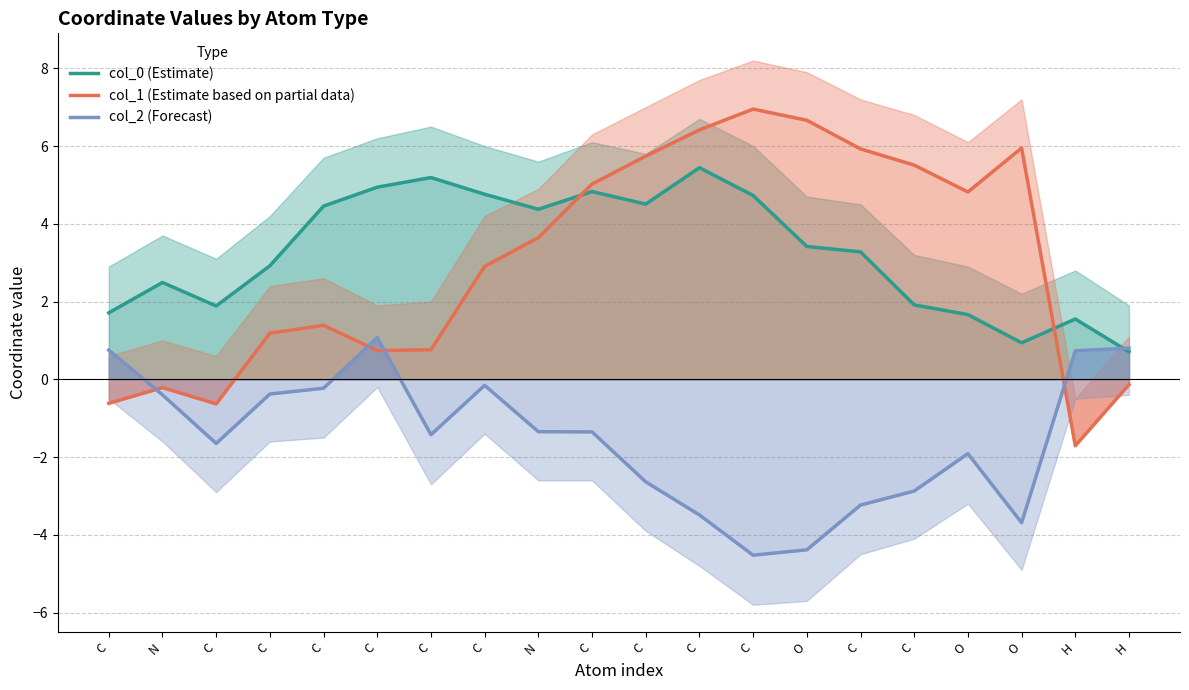

What value does the col_2 (Forecast) series have at C?

-3.2